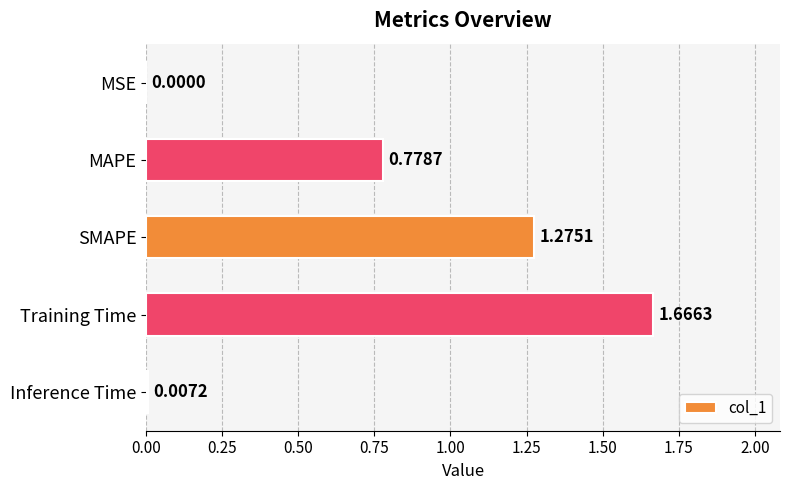

At which label is the value closest to 0?

MSE